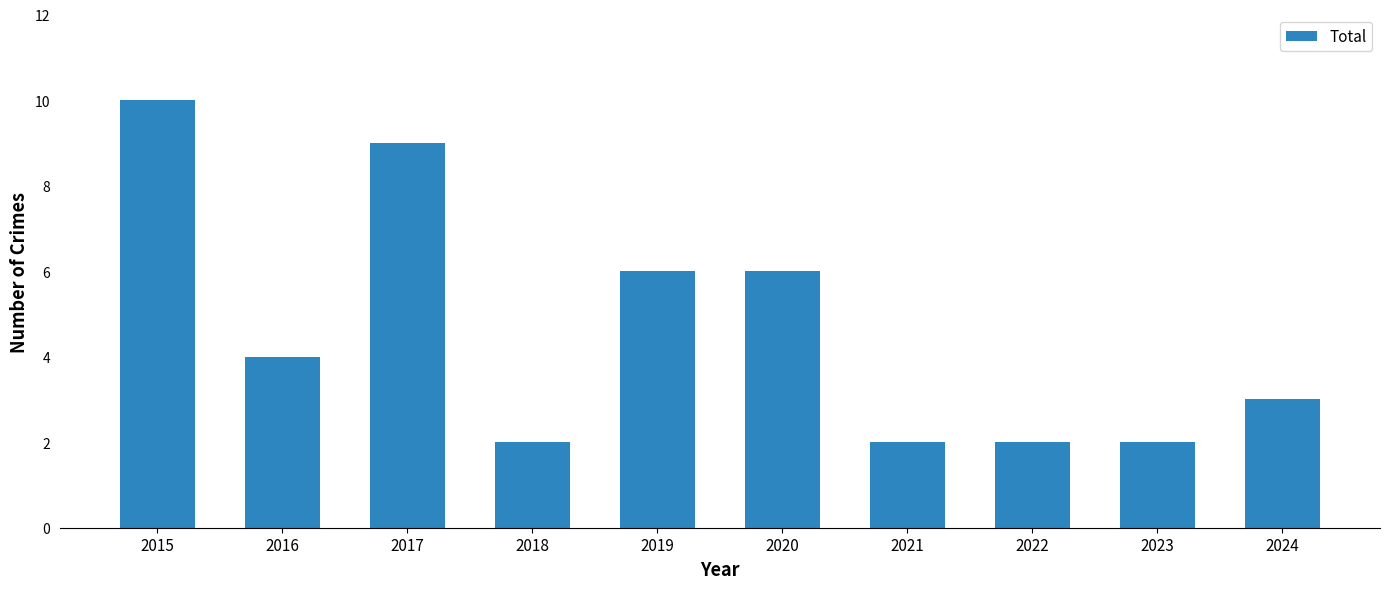

How many series are shown in this chart?

1